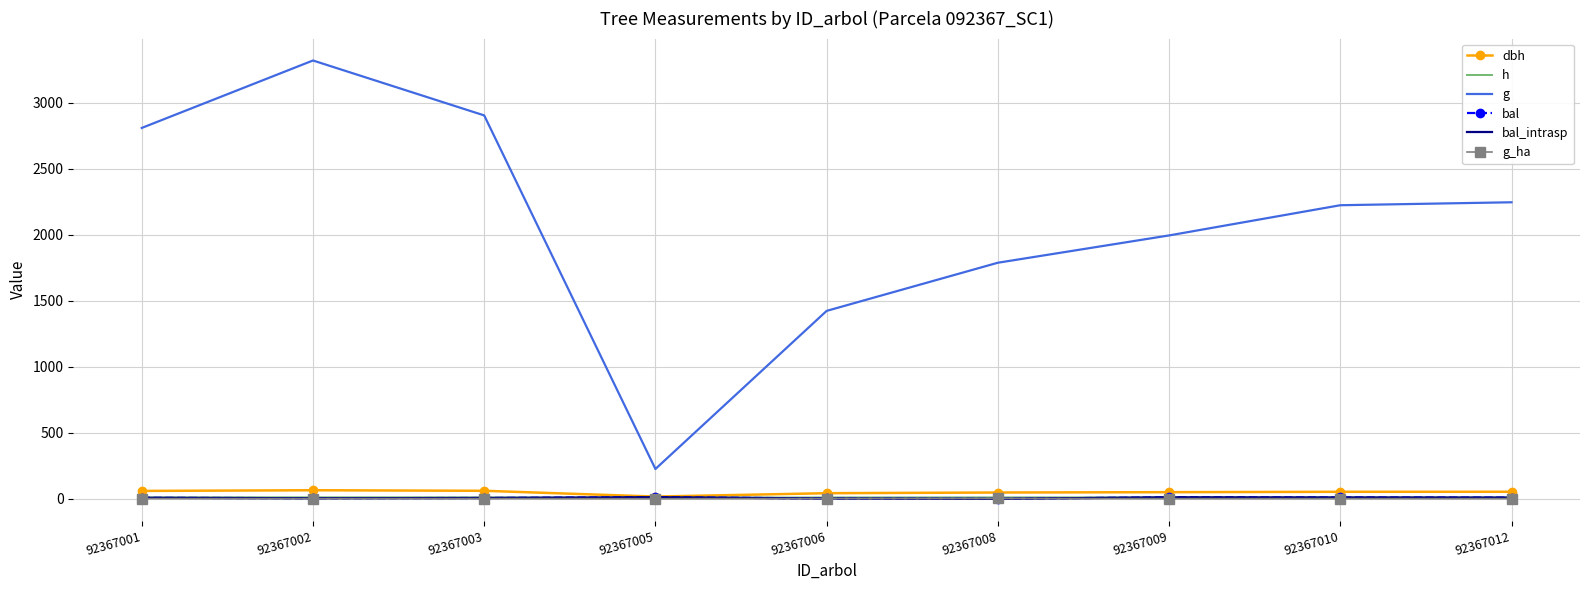

Does the chart have visible grid lines?

Yes